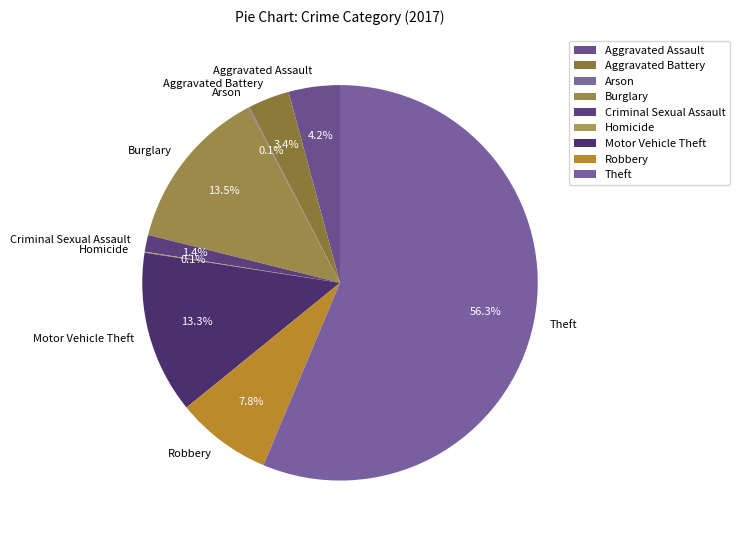

Is there any slice that represents more than half of the pie?

Yes